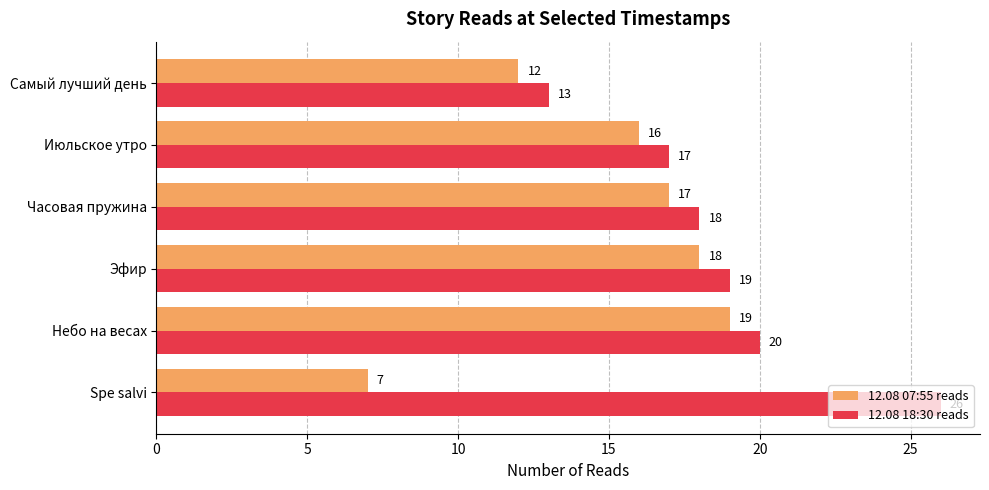

Which series has the widest spread of values?

12.08 18:30 reads